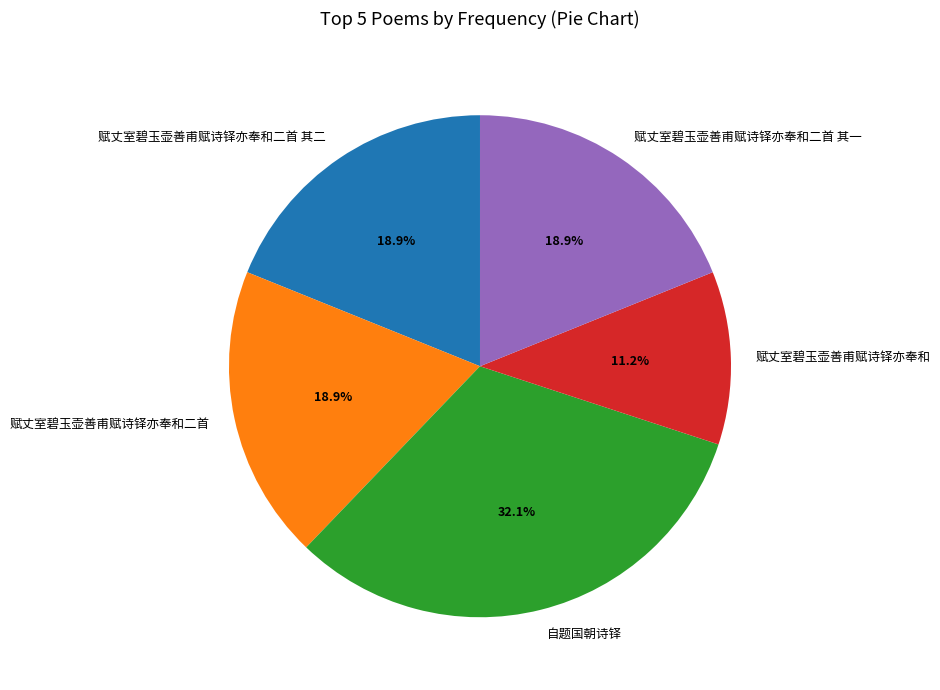

What portion of the pie excludes 赋丈室碧玉壶善甫赋诗铎亦奉和?

88.8%